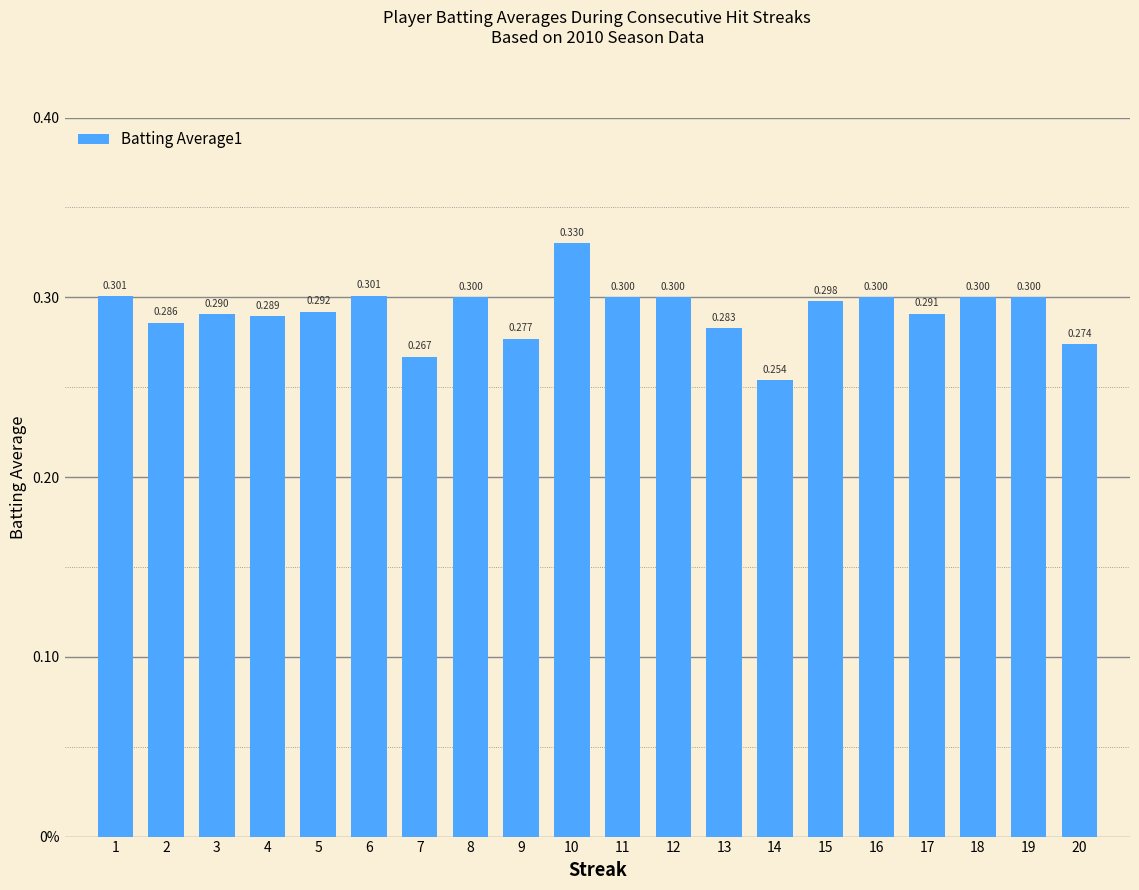

Does the chart contain any negative values?

No